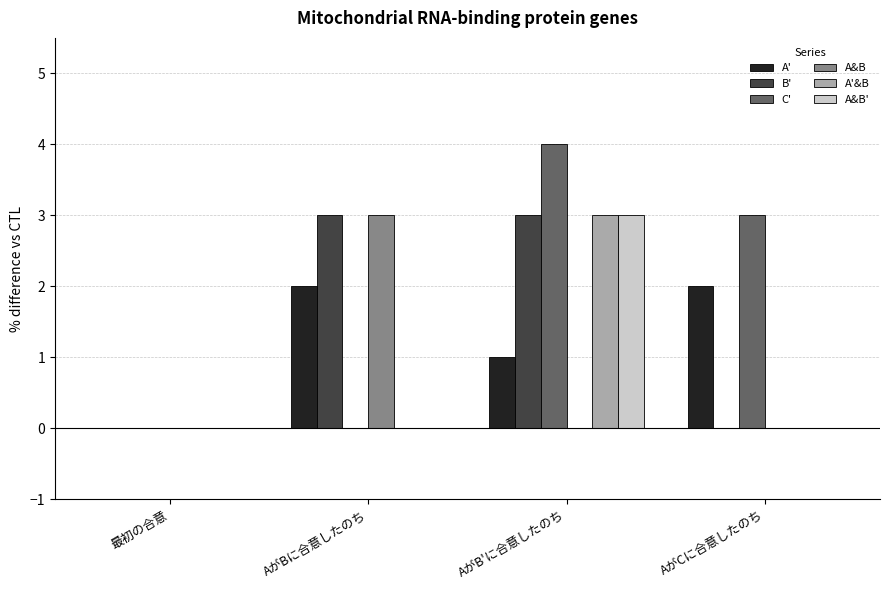

Are the bars grouped side by side (vs. stacked)?

Yes